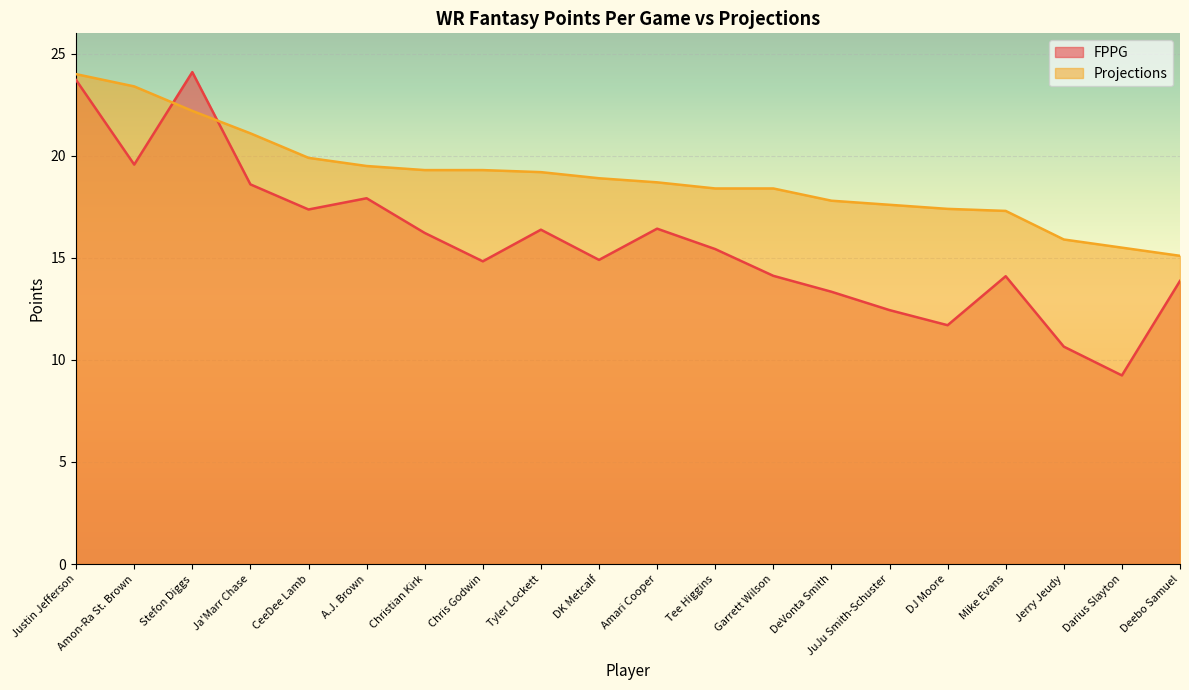

The value of Projections at A.J. Brown is 34.7. True or false?

False